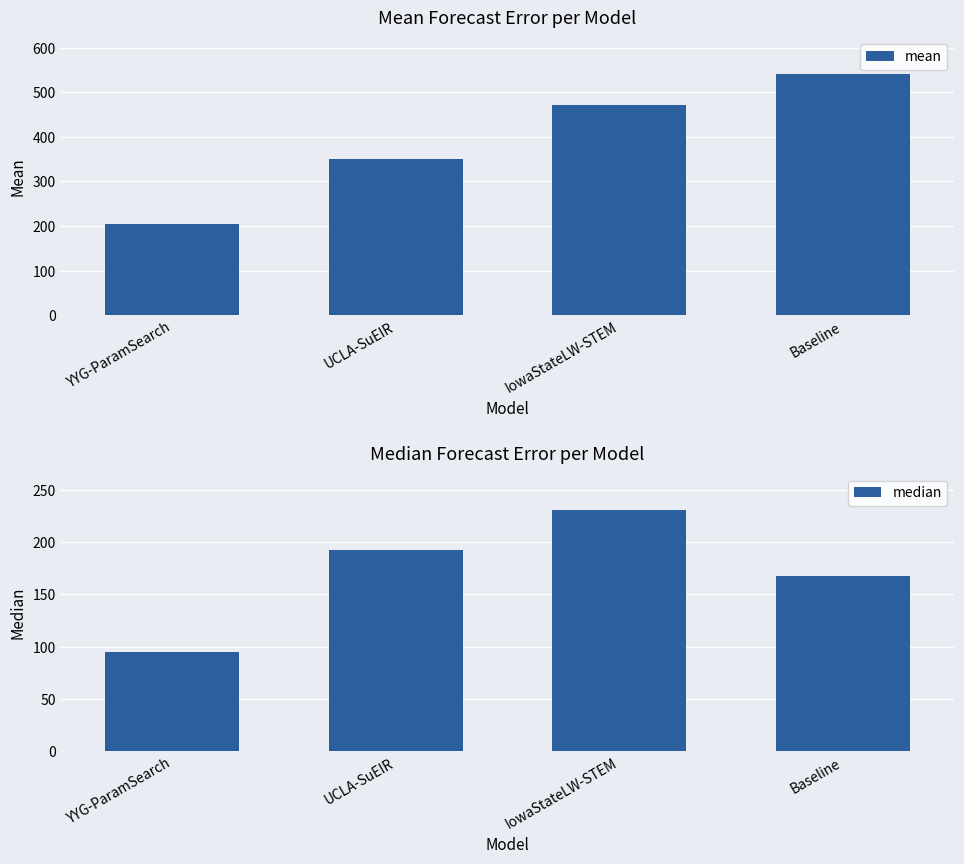

What is the label of the 4th bar from the left?

Baseline